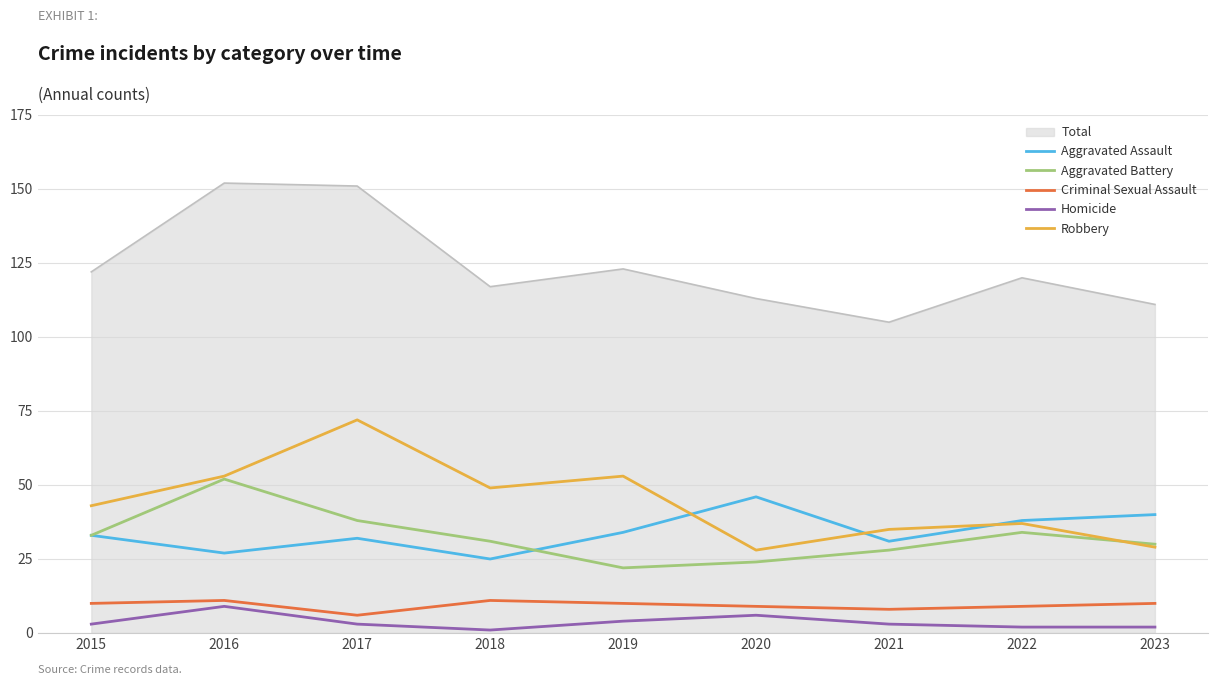

What is the spread (max minus min) of values at 2017?

148